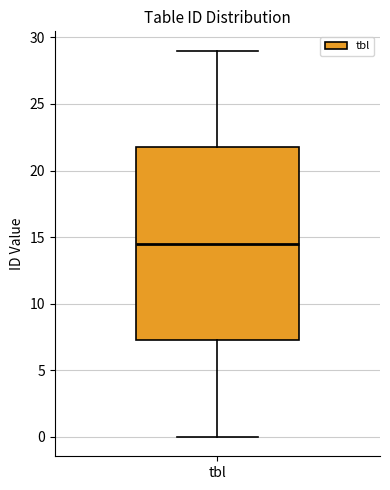

Where does the upper whisker of the box for tbl end on the y-axis? The values are not printed on the chart, so give them approximately, as read against the axis.

29.0